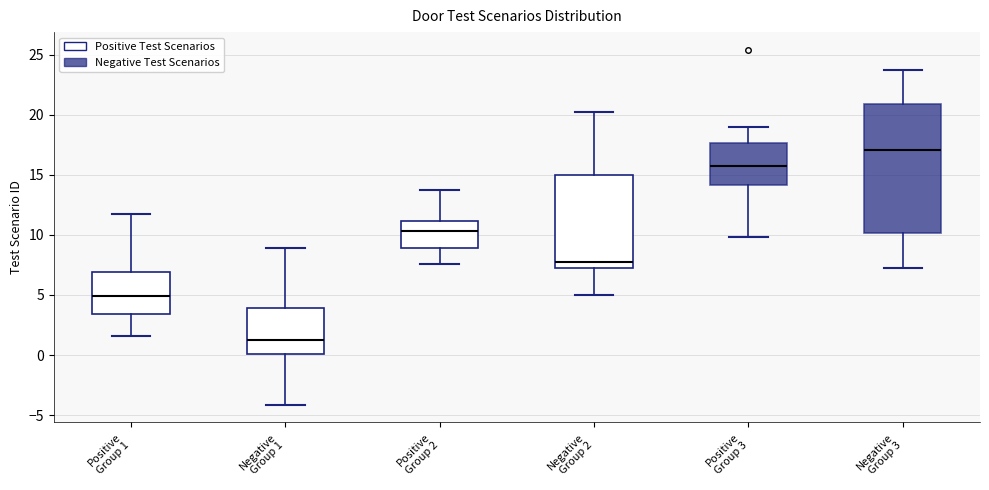

Reading left to right, read every box against the y-axis: the position of its median line, the range the box covers, and the ends of its whiskers. The values are not printed on the chart, so give them approximately, as read against the axis.

Positive Group 1: median 5.0, box 3.5 to 7.0, whiskers 1.5 to 11.5
Negative Group 1: median 1.5, box 0.0 to 4.0, whiskers -4.0 to 9.0
Positive Group 2: median 10.5, box 9.0 to 11.0, whiskers 7.5 to 13.5
Negative Group 2: median 7.5 (just above the box's lower edge), box 7.5 to 15.0, whiskers 5.0 to 20.5
Positive Group 3: median 16.0, box 14.0 to 17.5, whiskers 10.0 to 19.0
Negative Group 3: median 17.0, box 10.0 to 21.0, whiskers 7.0 to 23.5